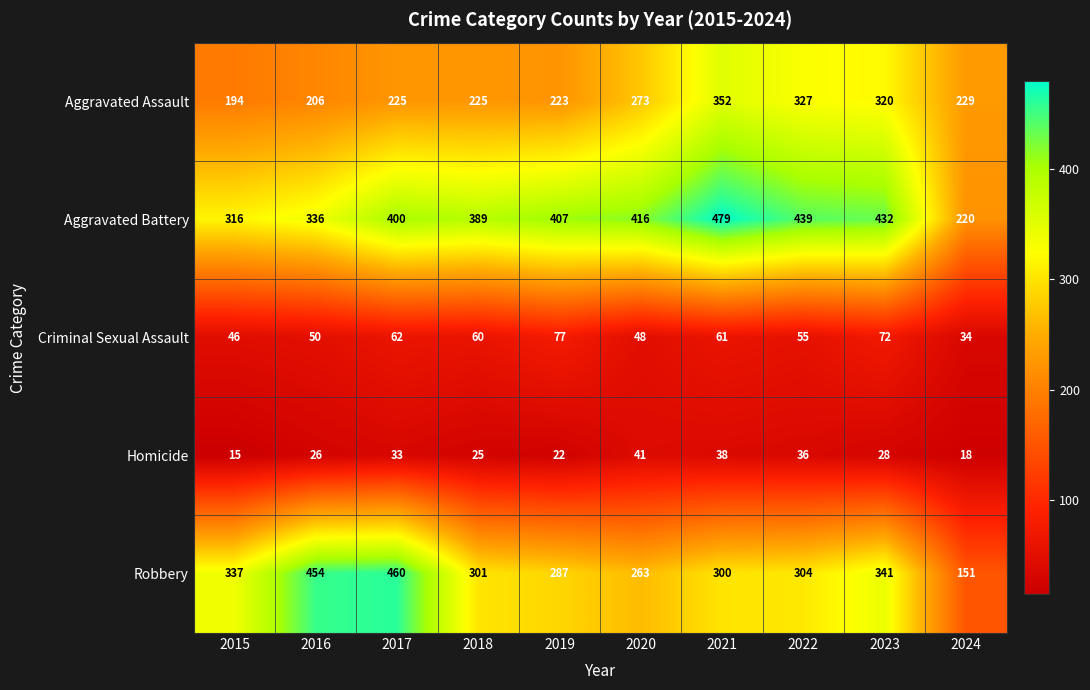

True or false: Aggravated Battery has a value of 669 at 2020.

False